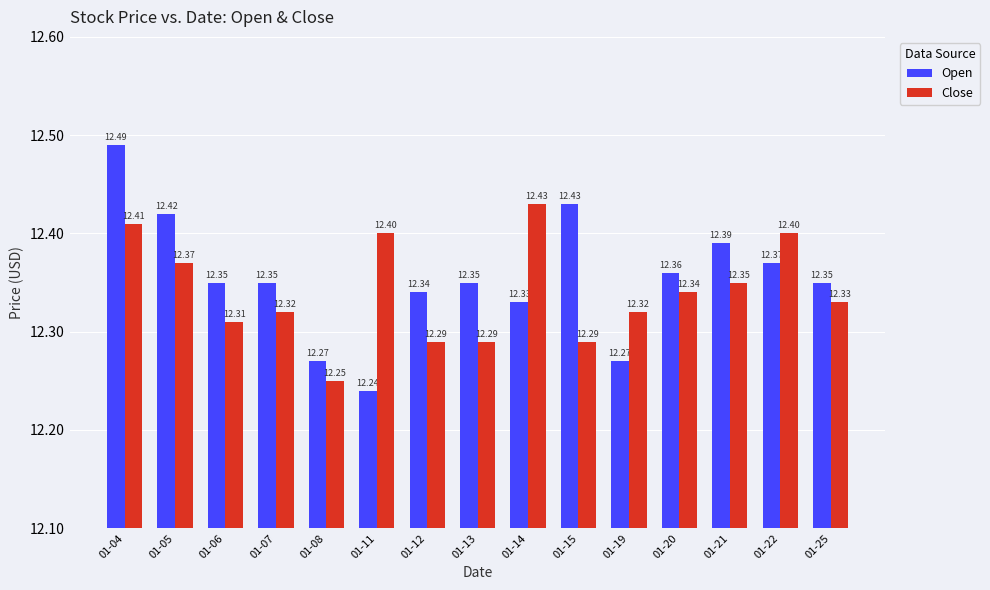

The value of Open at 01-22 is 6.5. True or false?

False